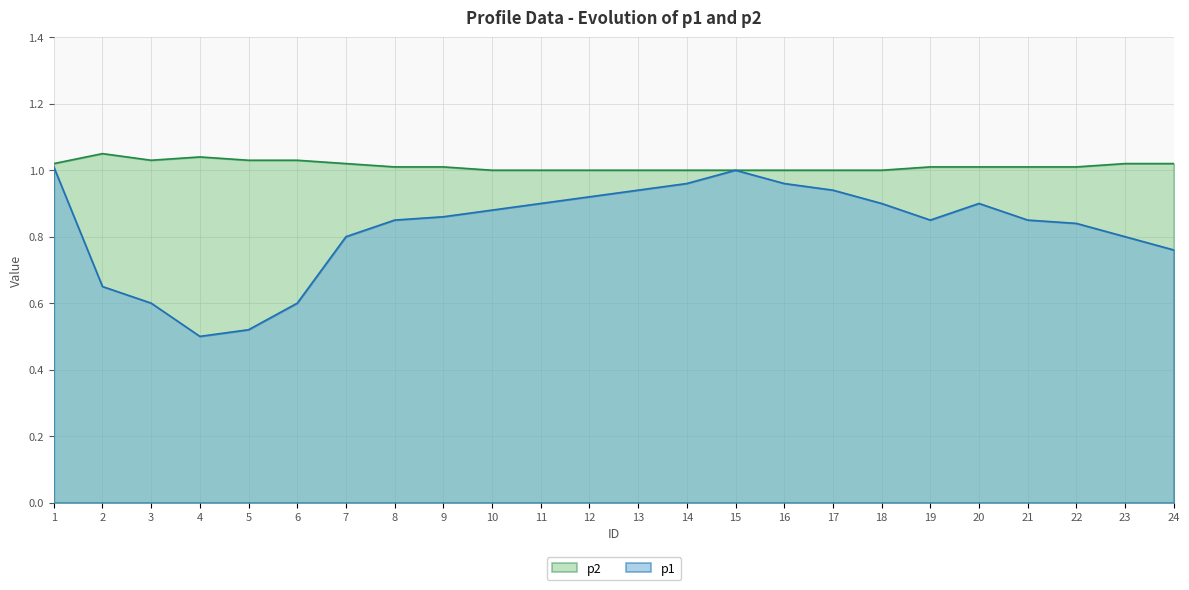

What is the lowest value of the p2 series?

1.0